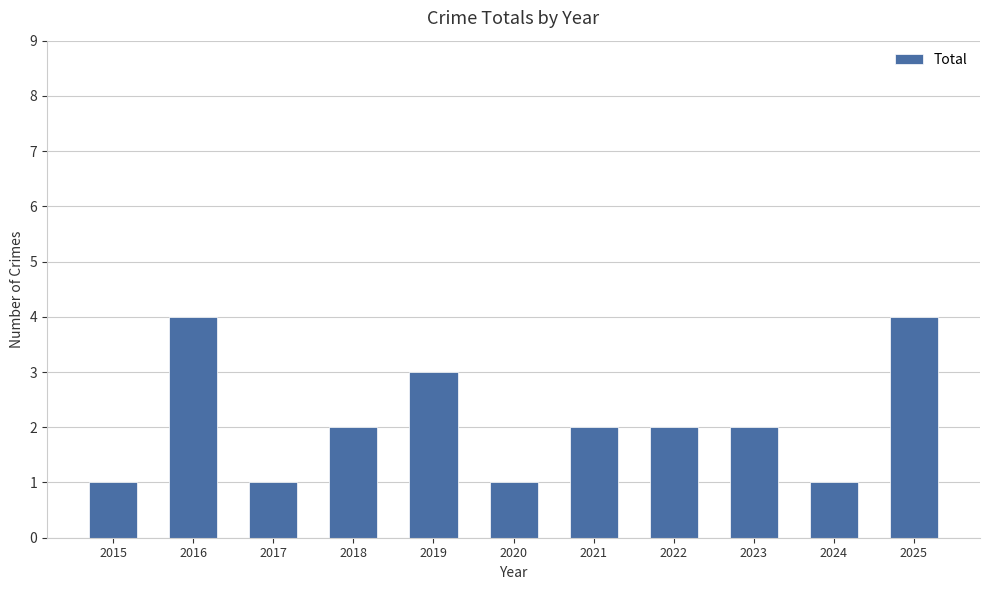

What is the difference between the values at 2016 and 2019?

1